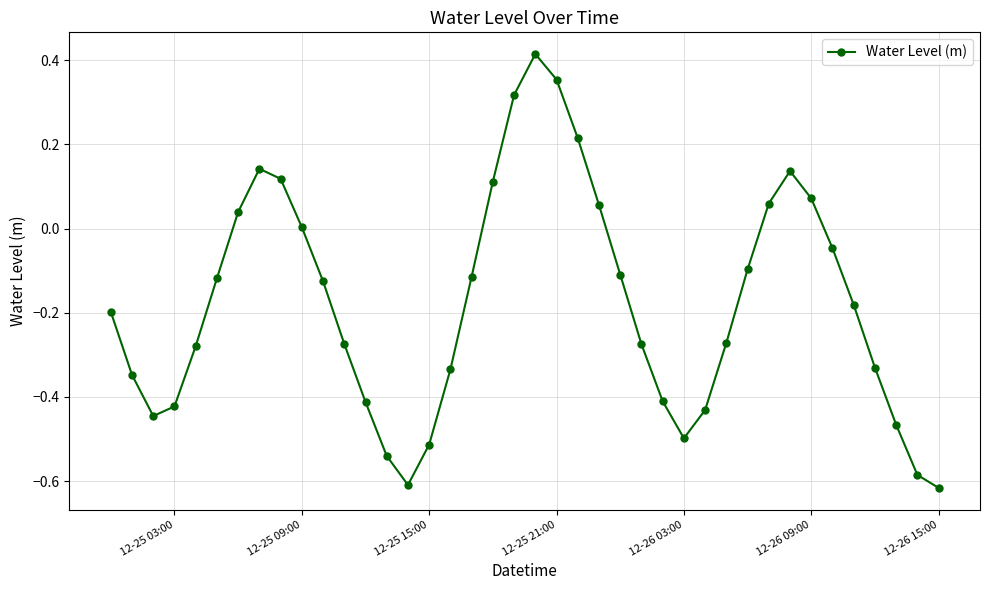

How many points are higher than both their immediate neighbors (excluding endpoints)?

3